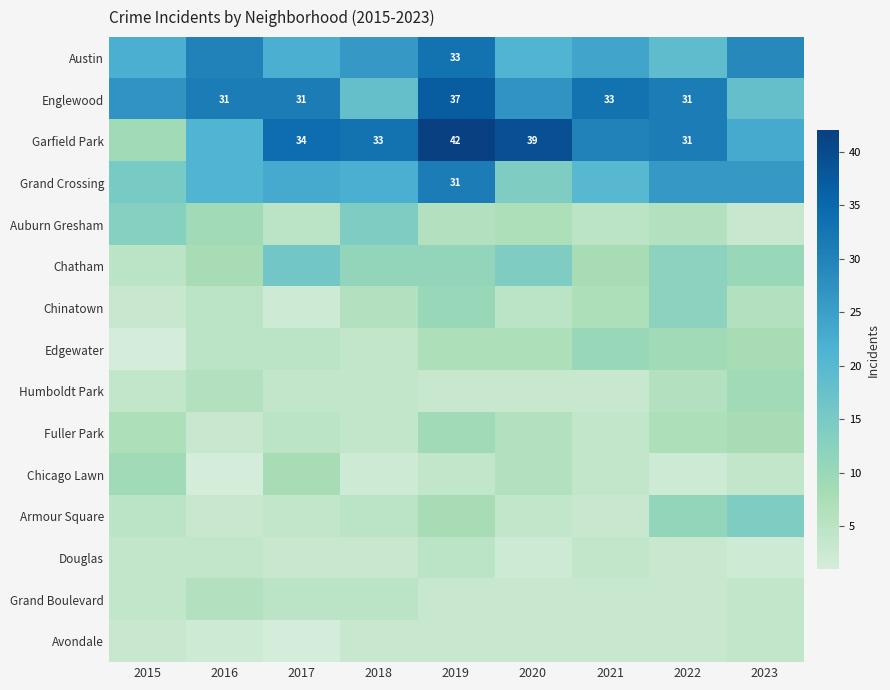

At how many categories does at least one series exceed 20?

9